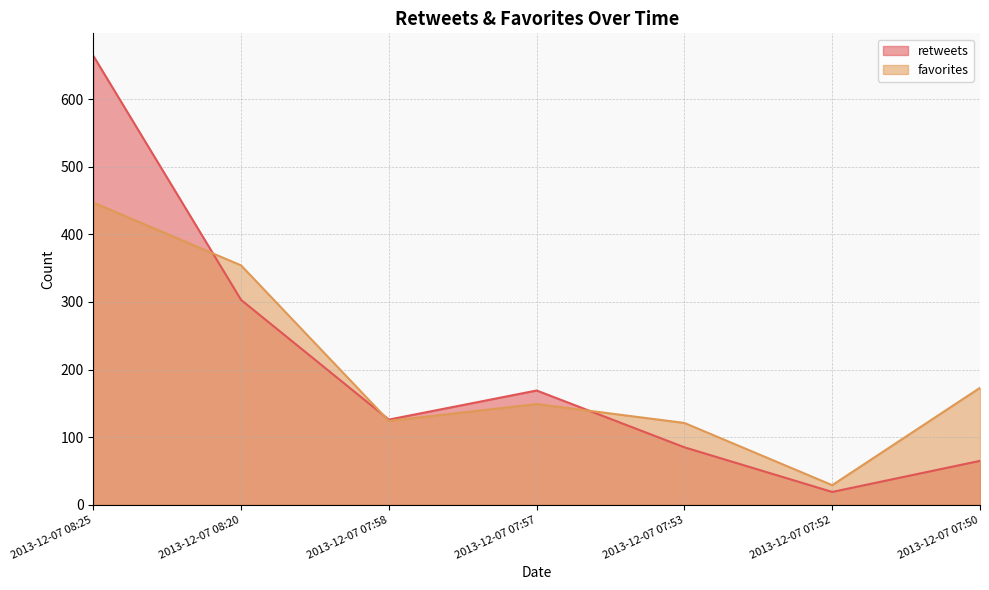

How many lines are shown in the chart?

2